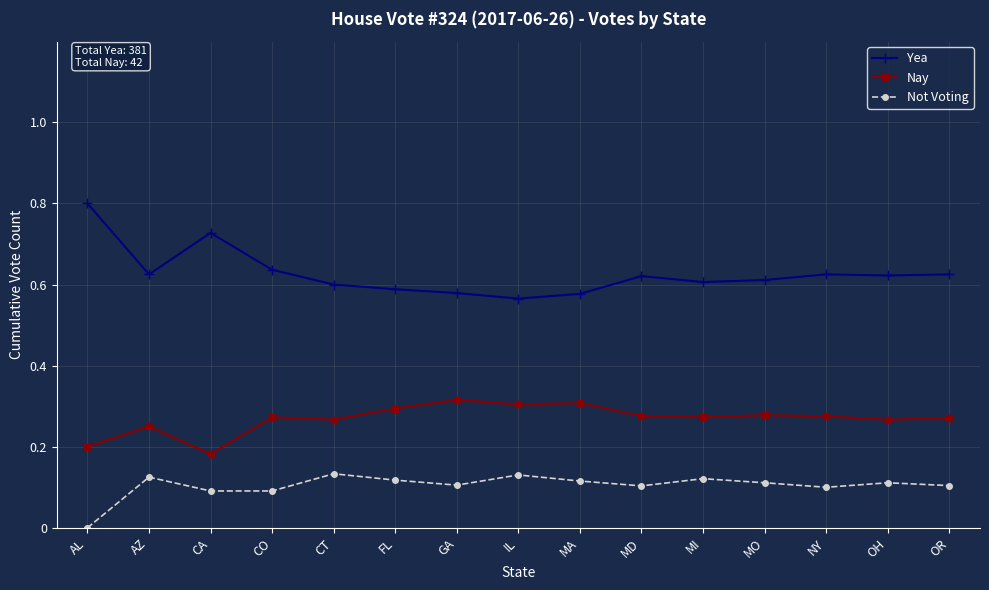

At which category does Yea reach its first local peak?

CA